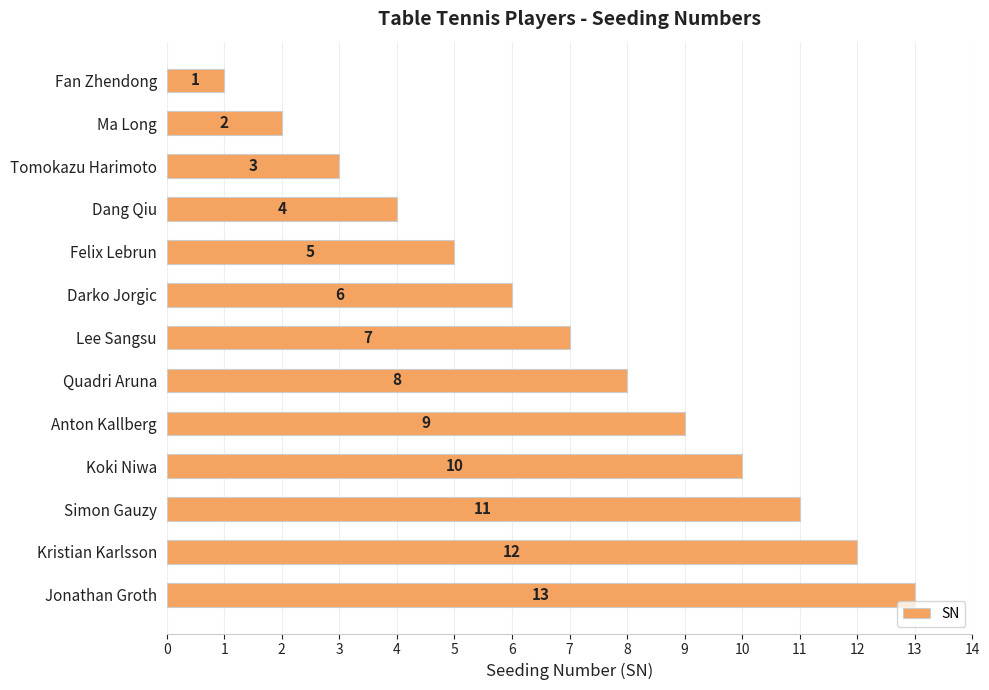

What is the change in value from Lee Sangsu to Simon Gauzy?

+4